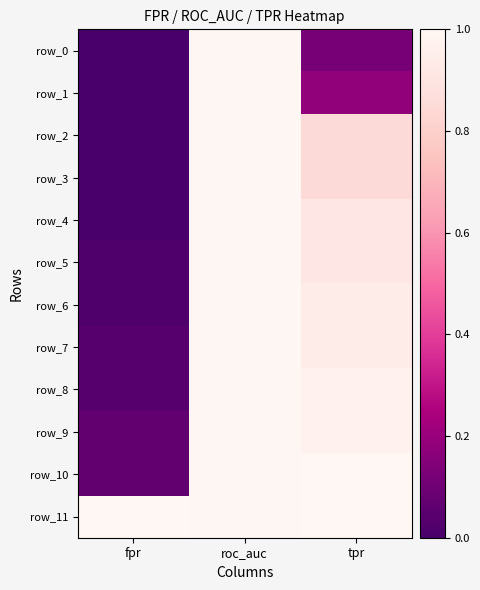

What is the difference between the row_3 values at tpr and roc_auc?

0.1